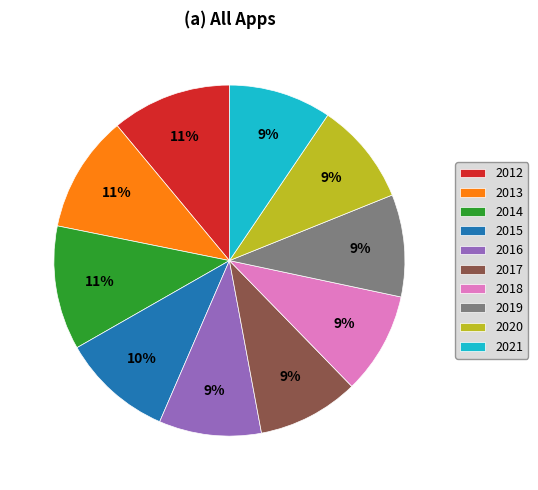

To the nearest percent, what is the average slice percentage?

10%